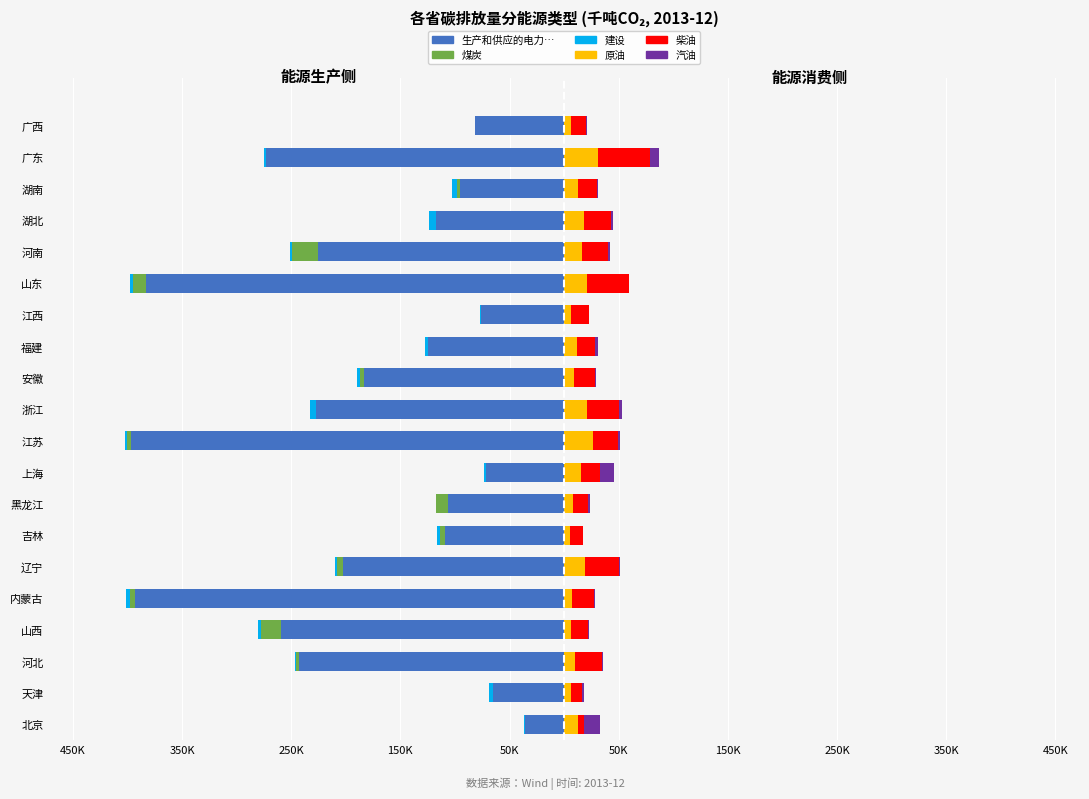

How many data points in 煤炭 are above -2600?

9